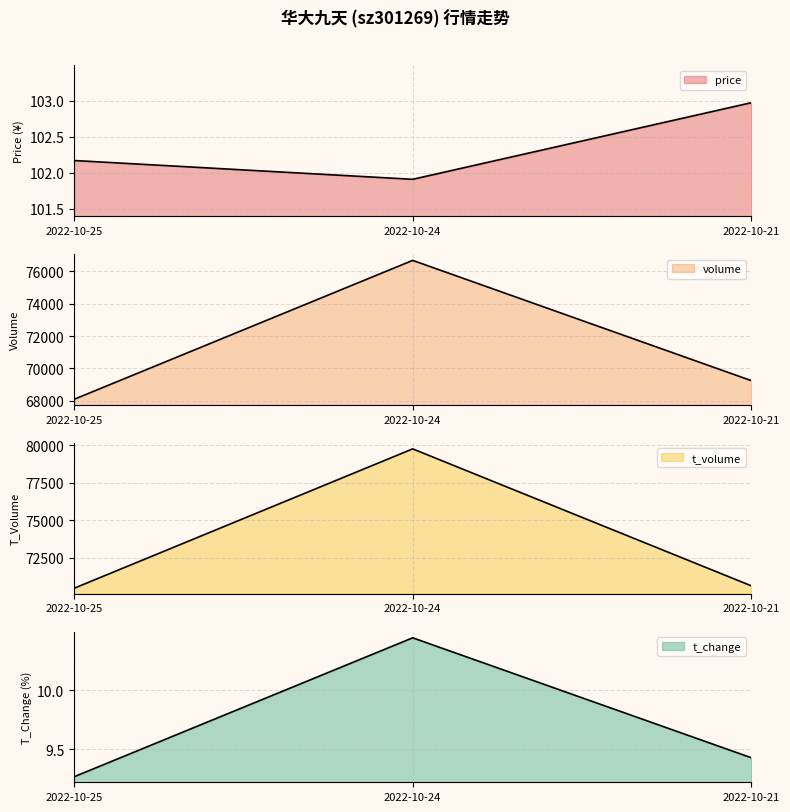

Which series has the largest range (max minus min)?

t_volume